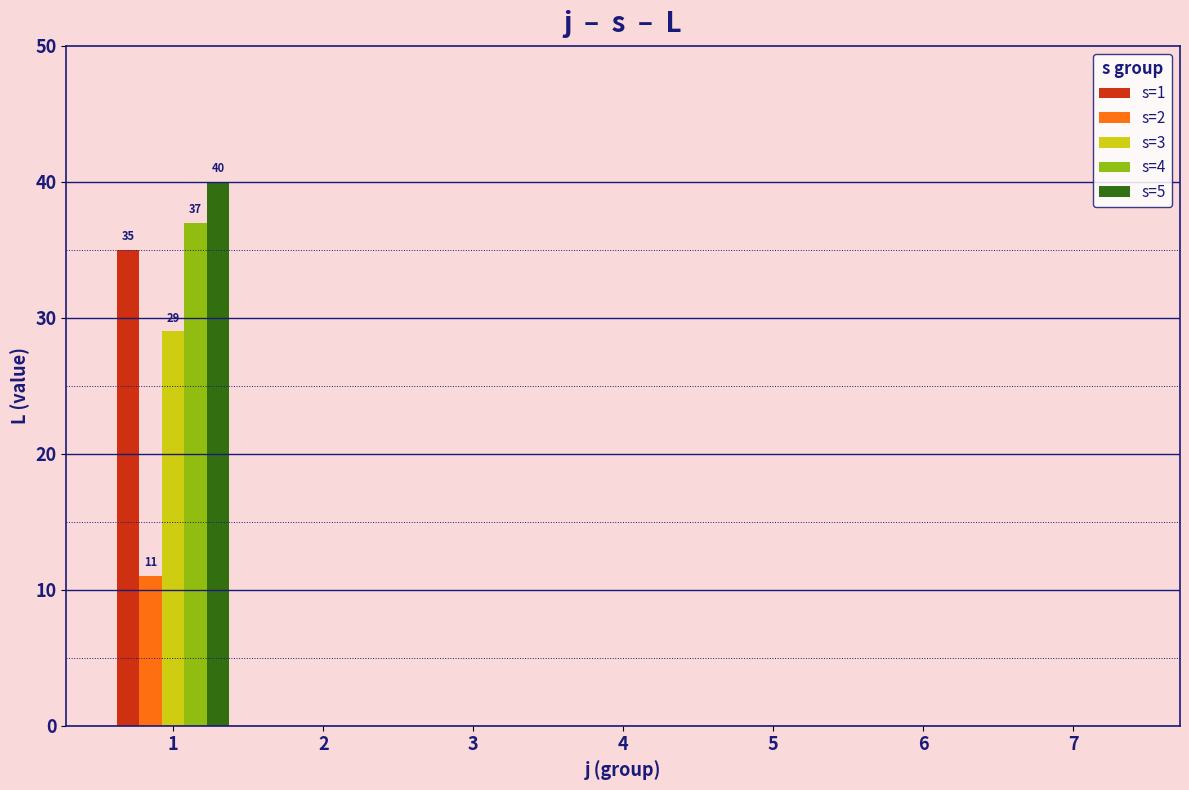

At which category is the sum across all series the highest?

1